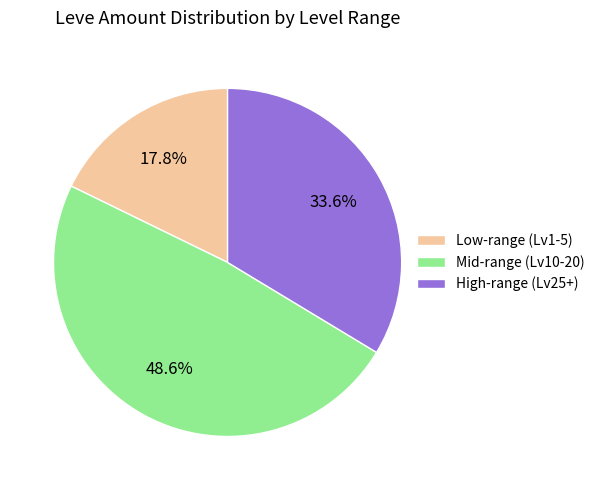

Is there any slice that represents more than half of the pie?

No